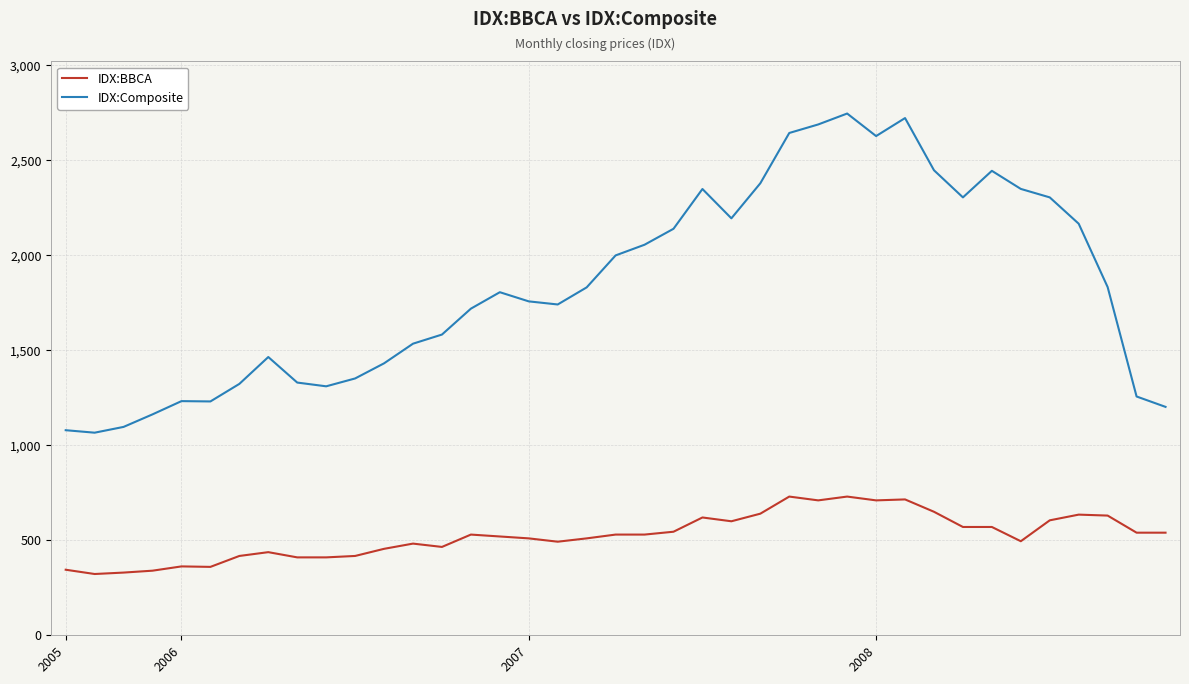

Rank the series by their average value, from highest to lowest.

IDX:Composite, IDX:BBCA